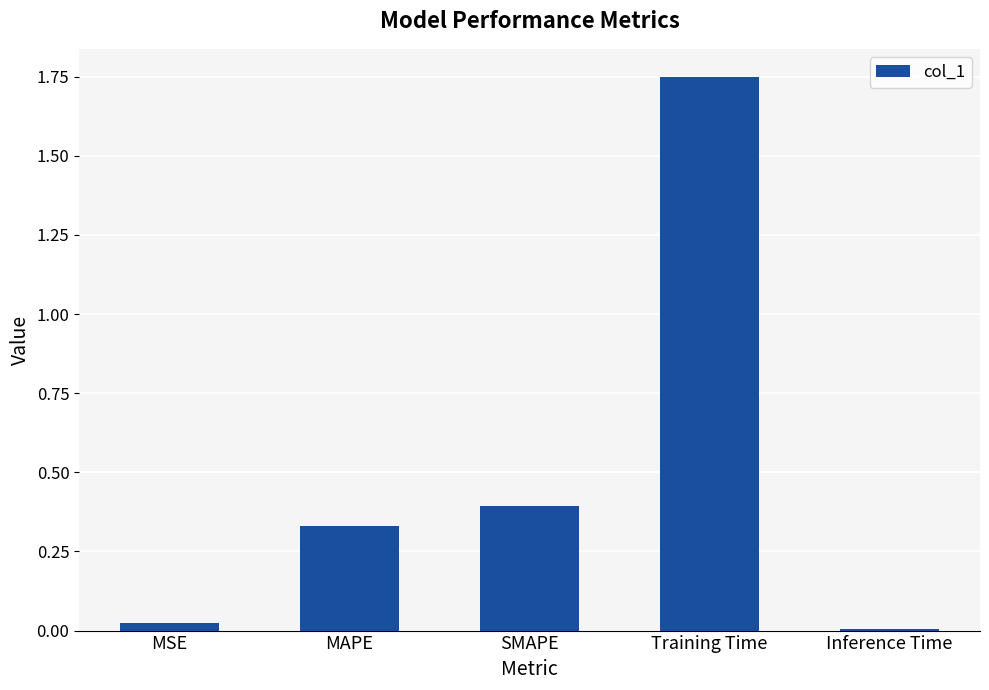

At which category does the chart reach its peak across all series?

Training Time